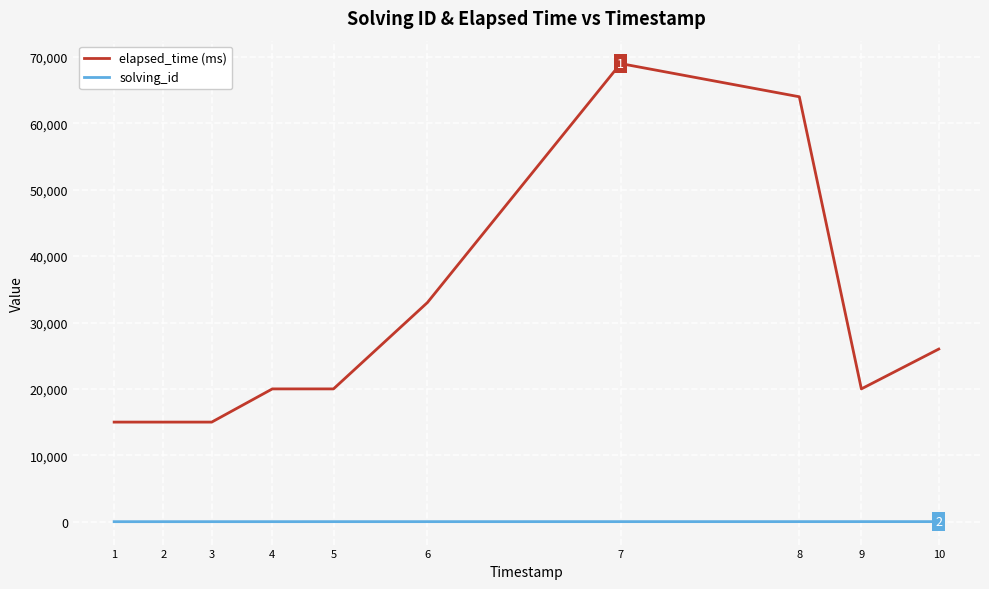

True or false: solving_id and elapsed_time (ms) cross at least once.

False